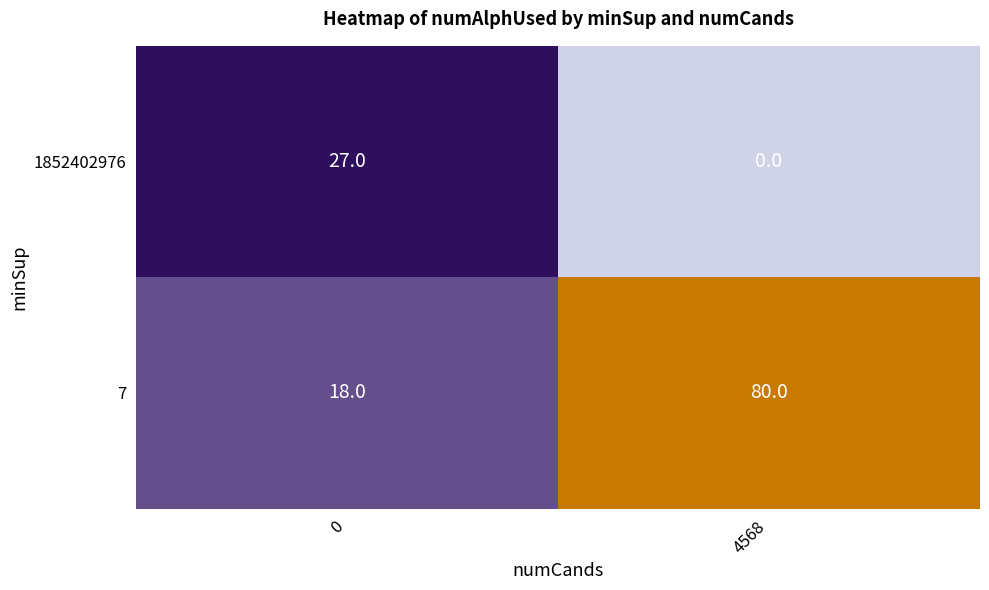

Reading right to left, list all the values displayed in this chart.

1852402976: 4568=0	0=27
7: 4568=80	0=18